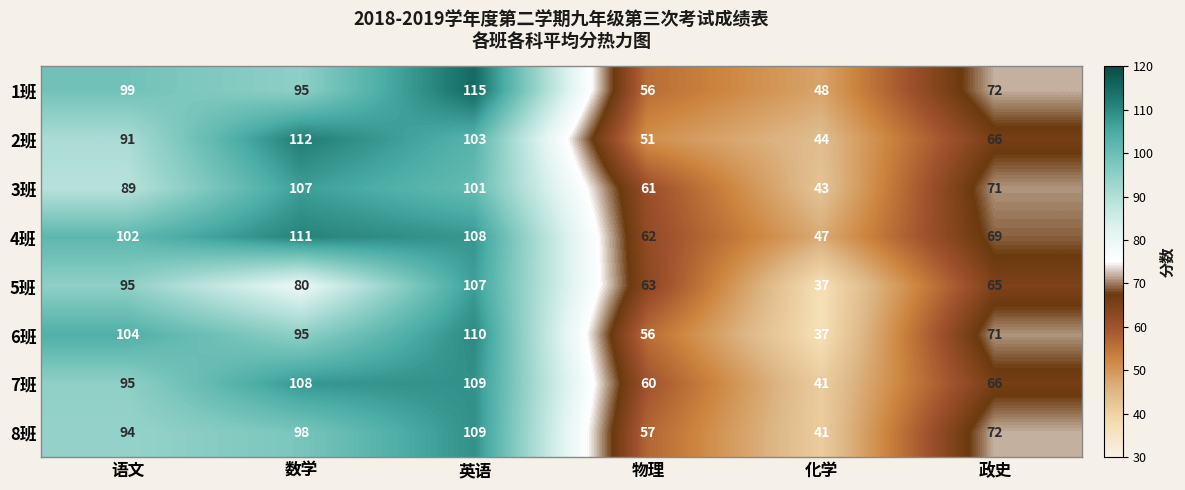

What is the spread (max minus min) of values at 英语?

14